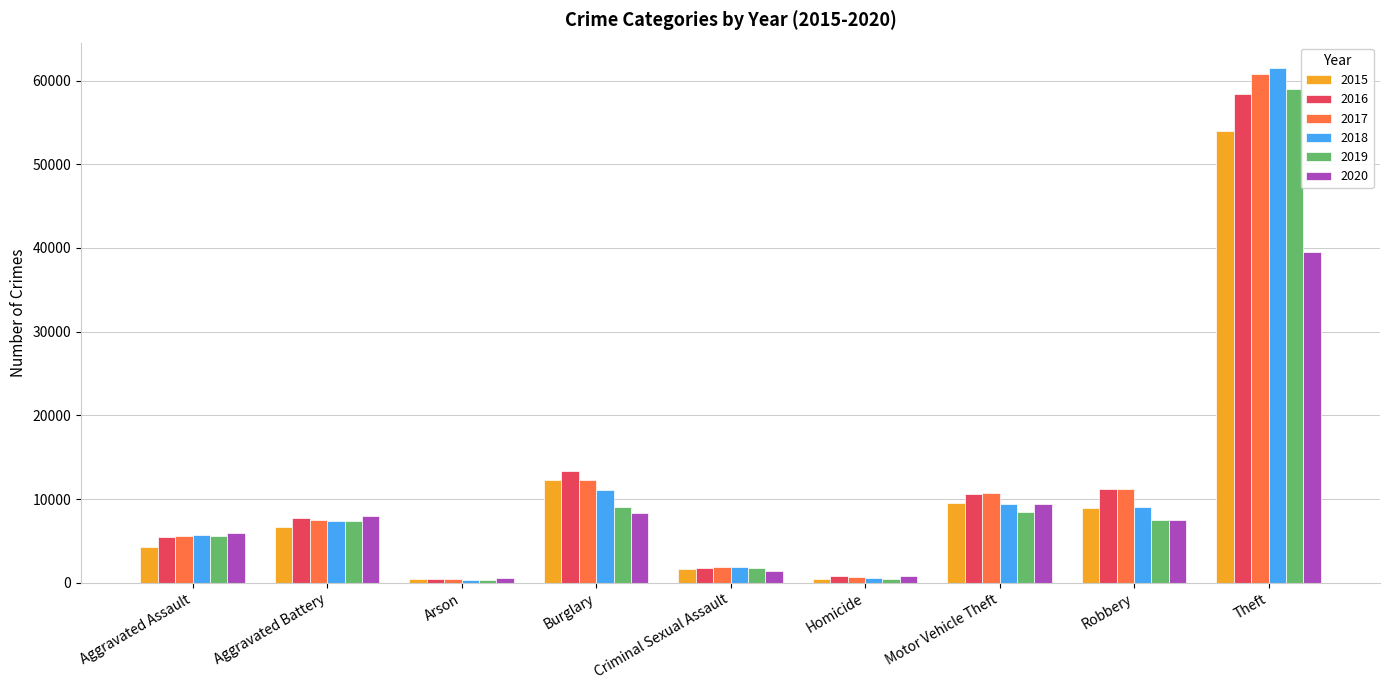

Which label corresponds to the largest value in the chart?

Theft